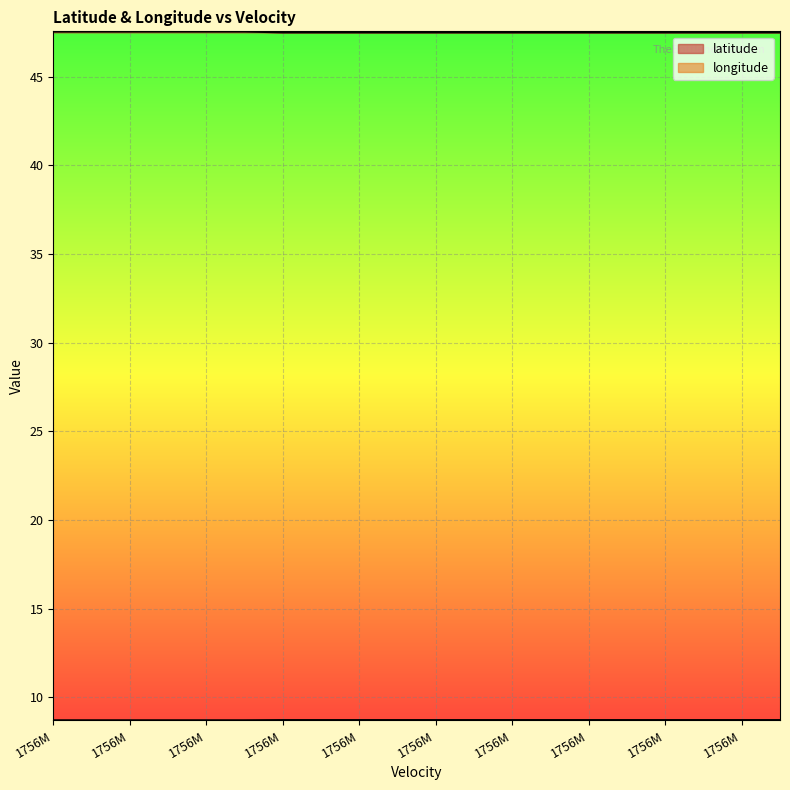

Which series changed the most between 1756M and 1756M?

latitude